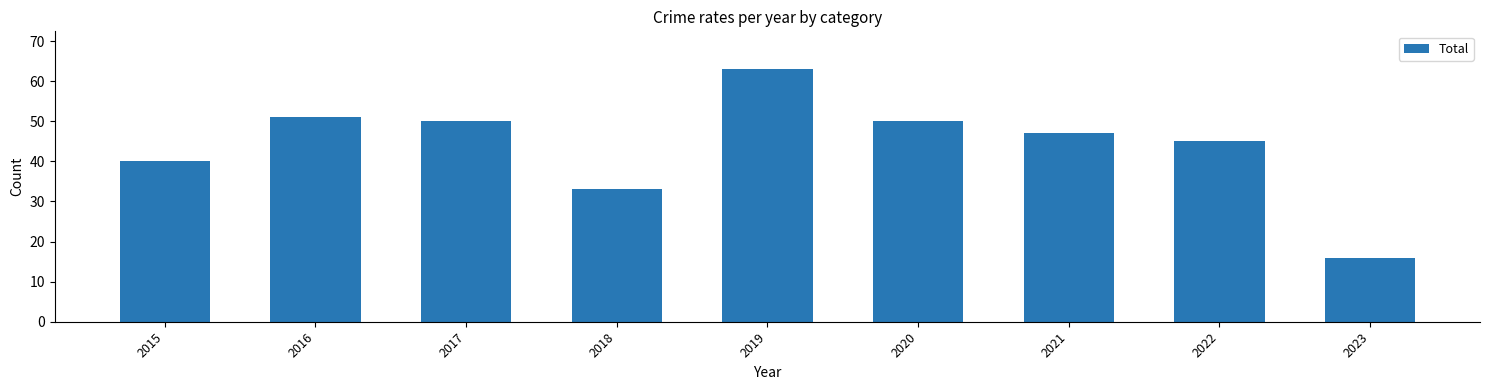

What is the sum of the values at 2022 and 2018?

78